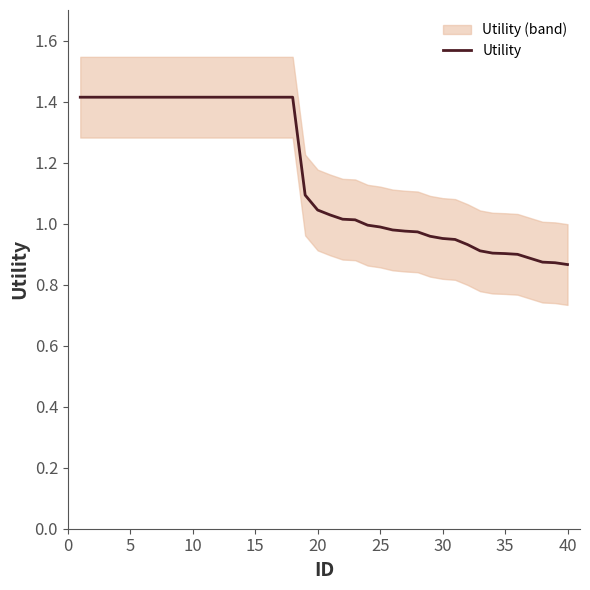

How many values are below 1?

17